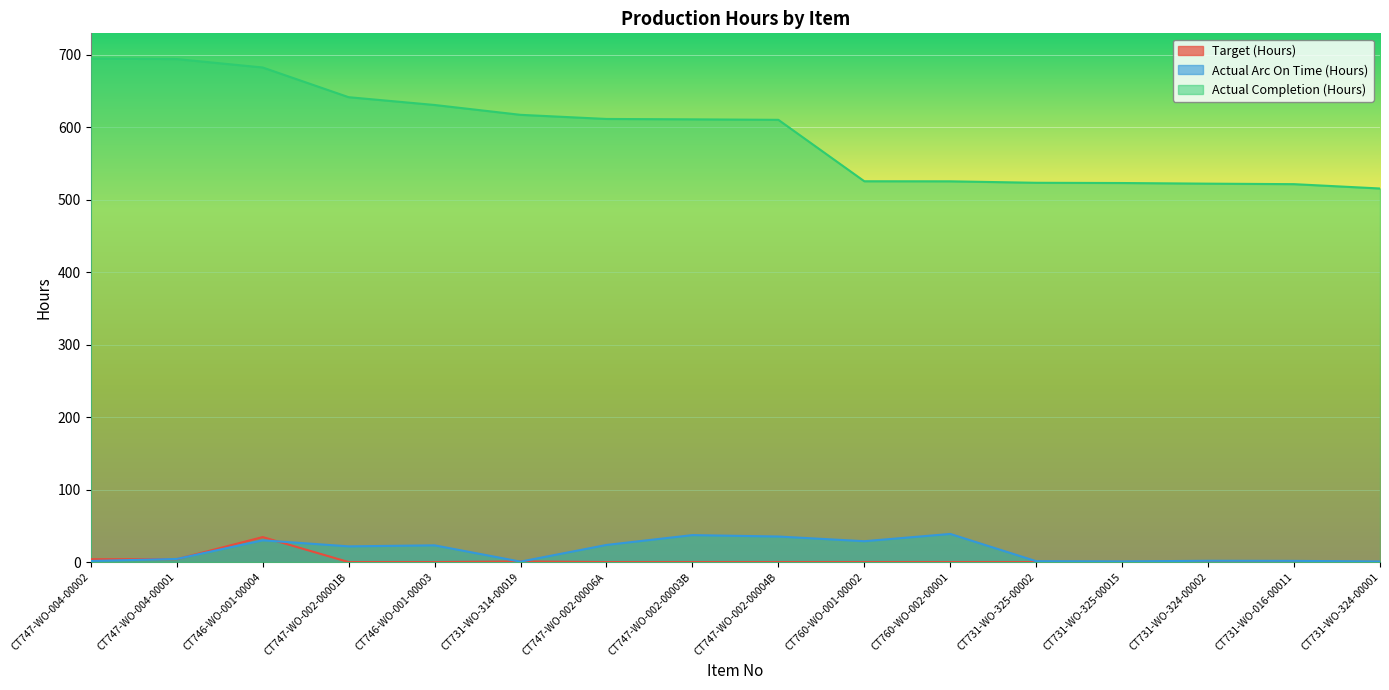

In Target (Hours), how many points are higher than both neighbors (excluding endpoints)?

2